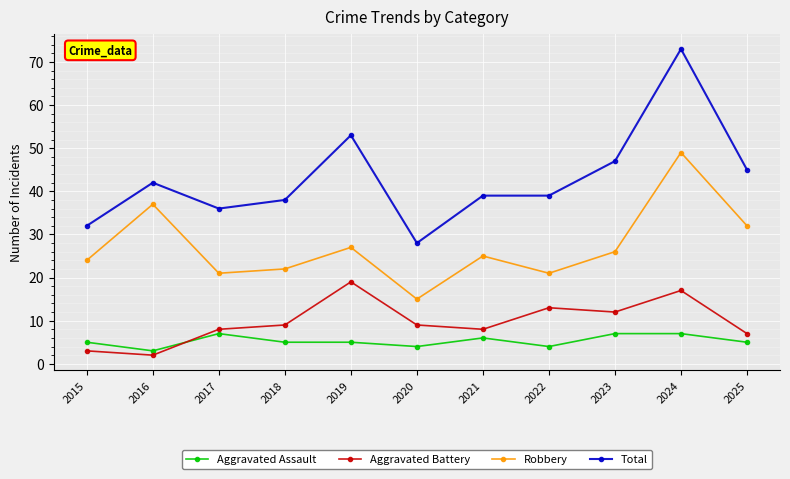

Reading right to left, transcribe all the data shown in this chart.

Aggravated Assault: 5	7	7	4	6	4	5	5	7	3	5
Aggravated Battery: 7	17	12	13	8	9	19	9	8	2	3
Robbery: 32	49	26	21	25	15	27	22	21	37	24
Total: 45	73	47	39	39	28	53	38	36	42	32